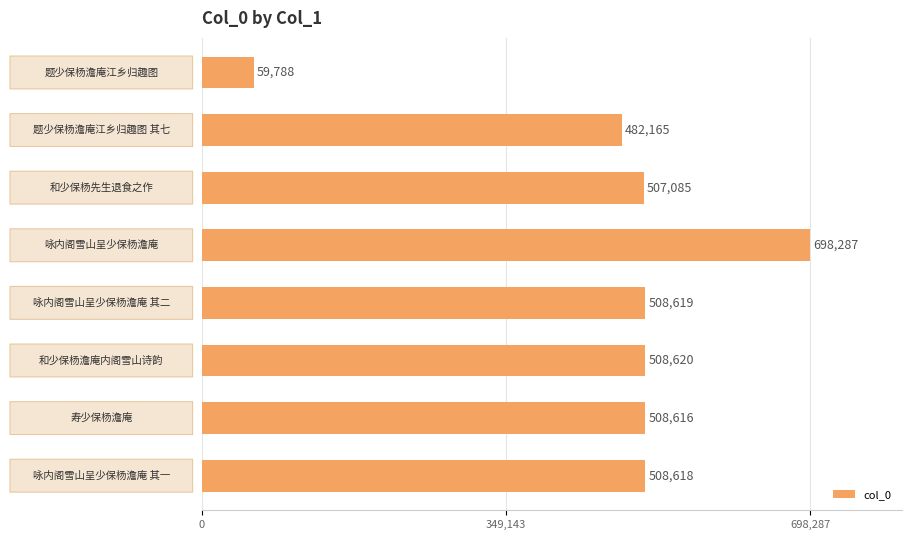

What is the greatest value displayed?

698287